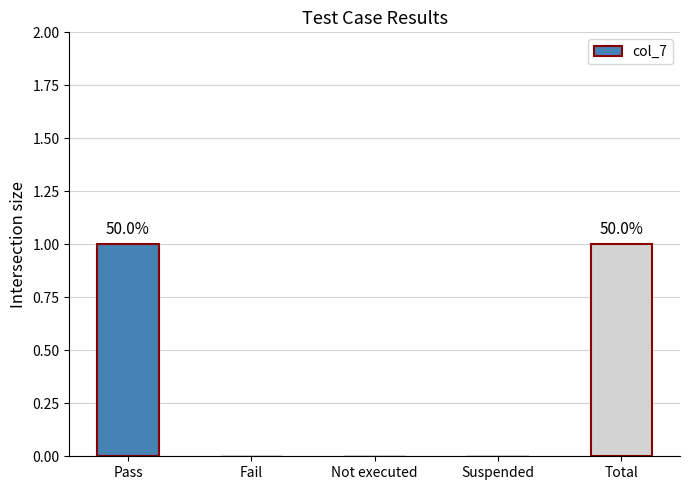

Between Pass and Not executed, which is larger?

Pass